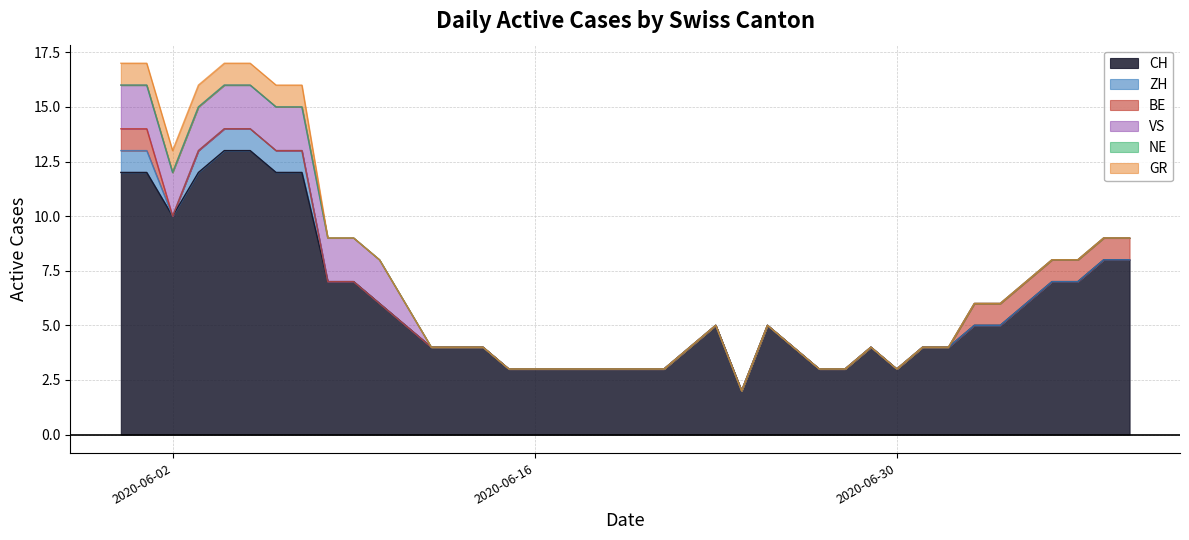

What is the total value across all series at 2020-06-29?

4